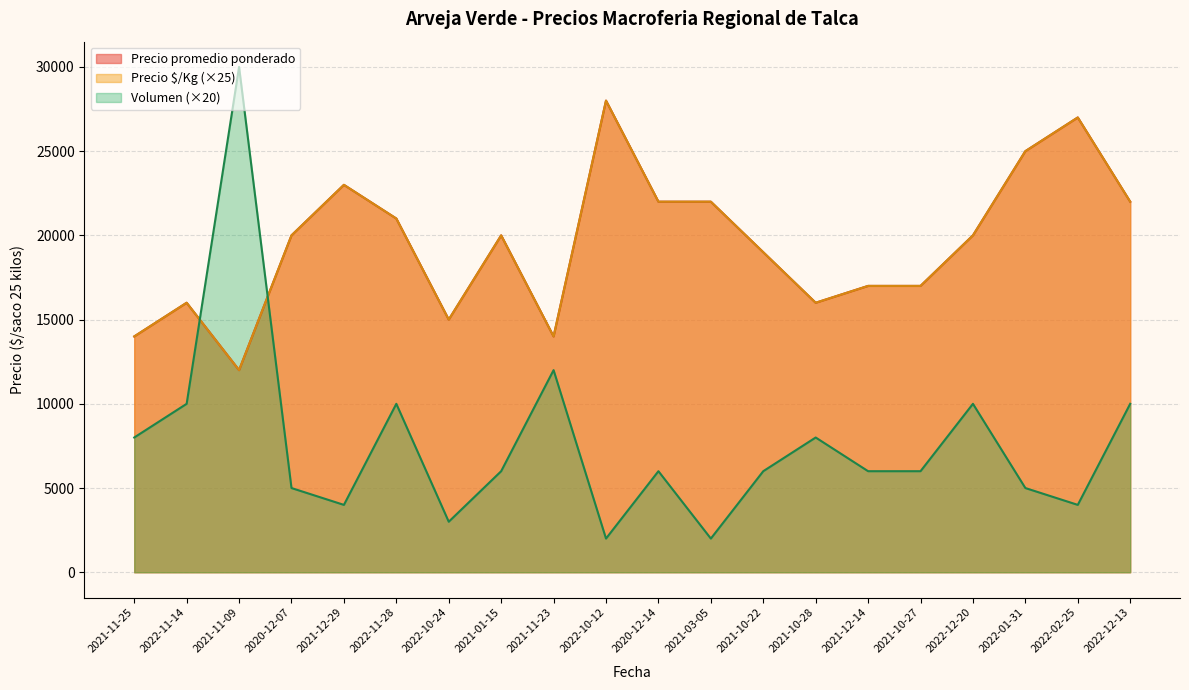

At which label is Precio promedio ponderado closest to 20000?

2020-12-07